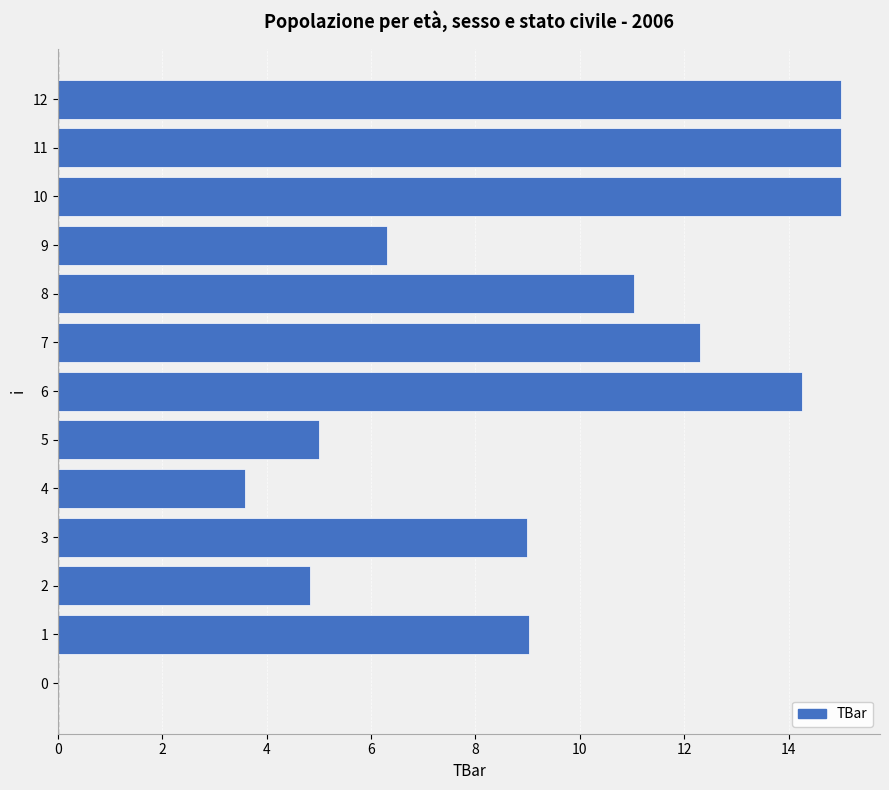

What is the average value?

9.3